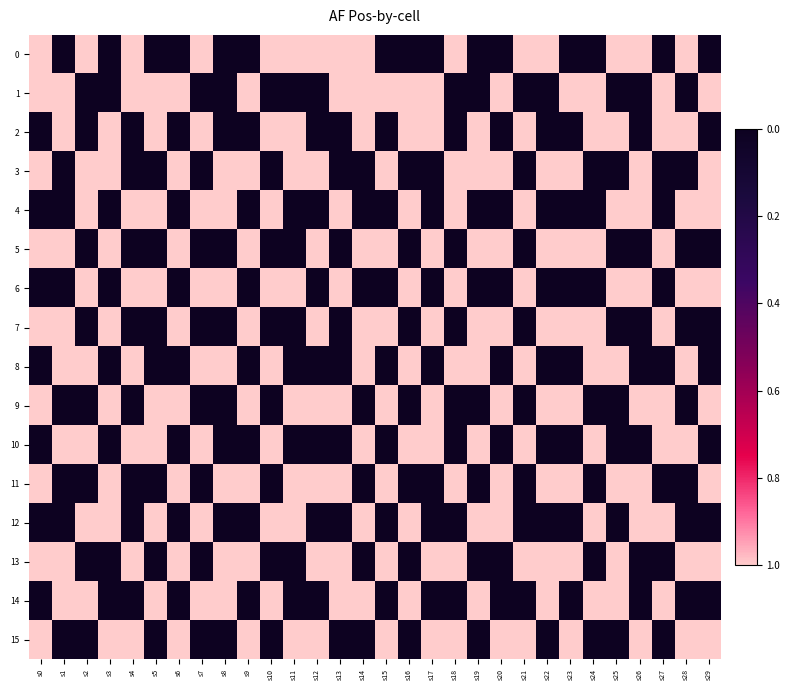

List the series in order of their peak value, lowest first.

0, 1, 2, 3, 4, 5, 6, 7, 8, 9, 10, 11, 12, 13, 14, 15